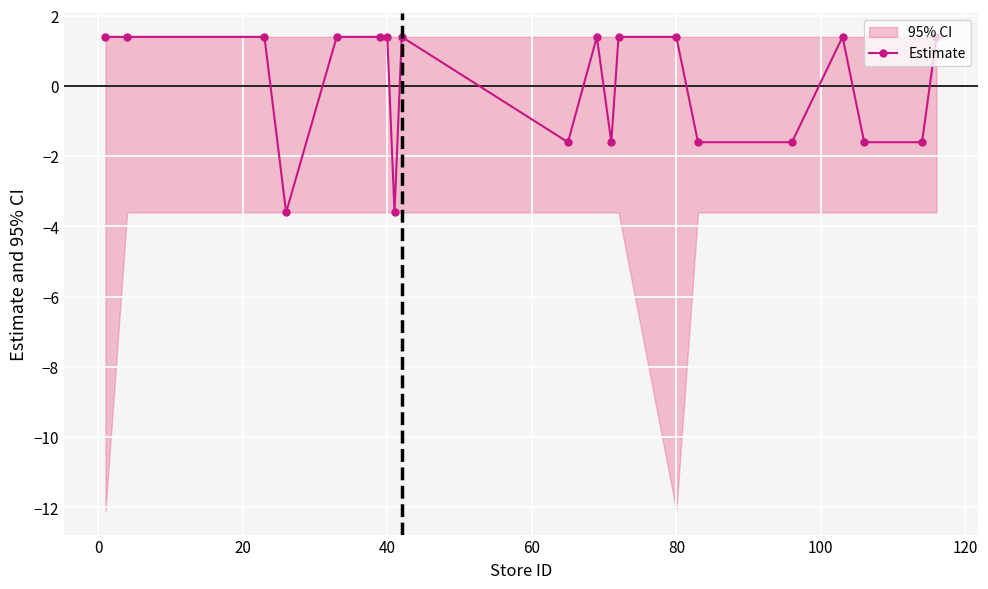

True or false: Estimate has more than 1 points higher than both neighbors.

True